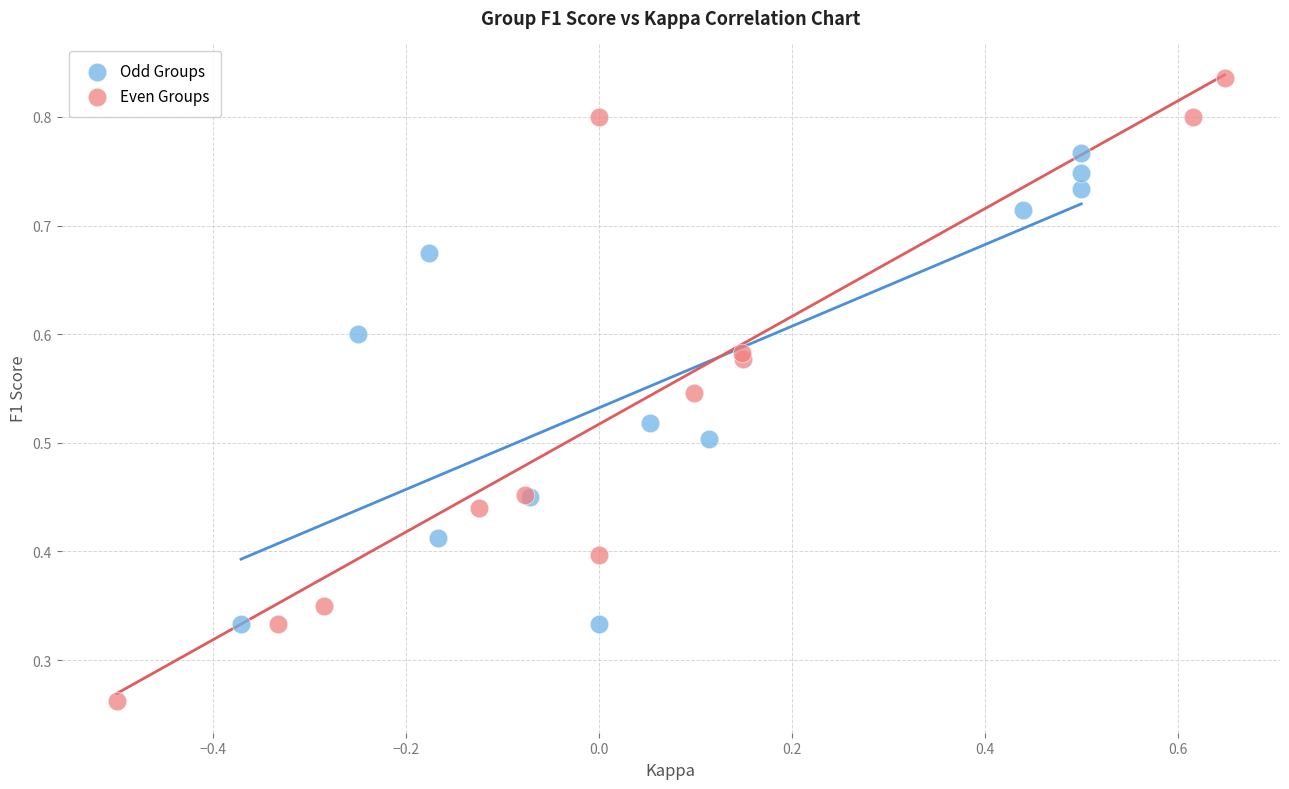

Which series contains the highest Y value?

Even Groups